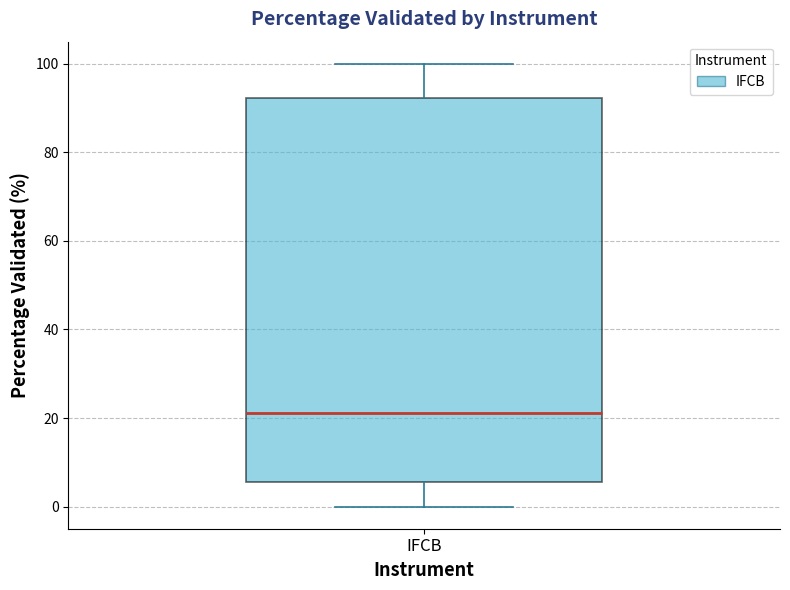

Transcribe this box plot: give where the median line is, the range the box spans, and where the two whiskers end, as read against the y-axis. The values are not printed on the chart, so give them approximately, as read against the axis.

median 22, box 6 to 92, whiskers 0 to 100